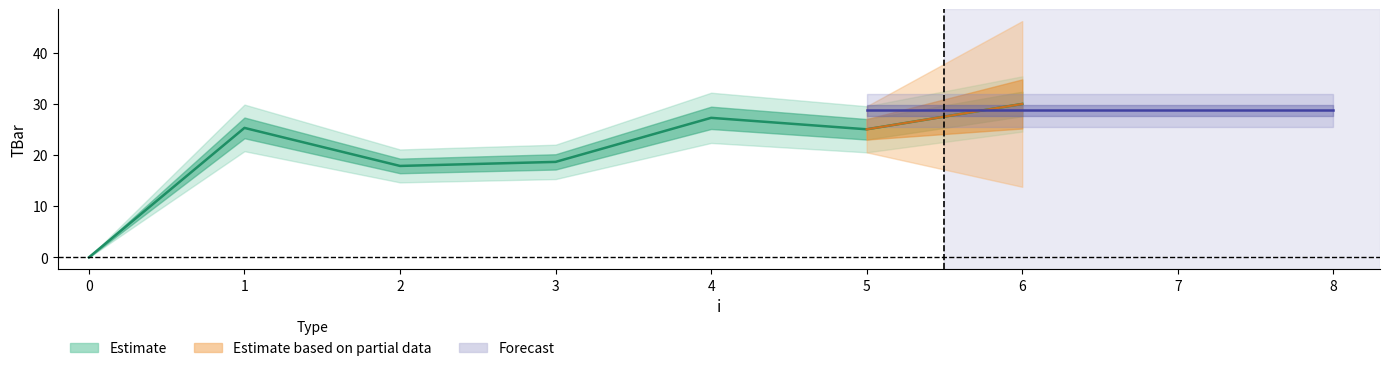

How many points are lower than both their immediate neighbors (excluding endpoints)?

2